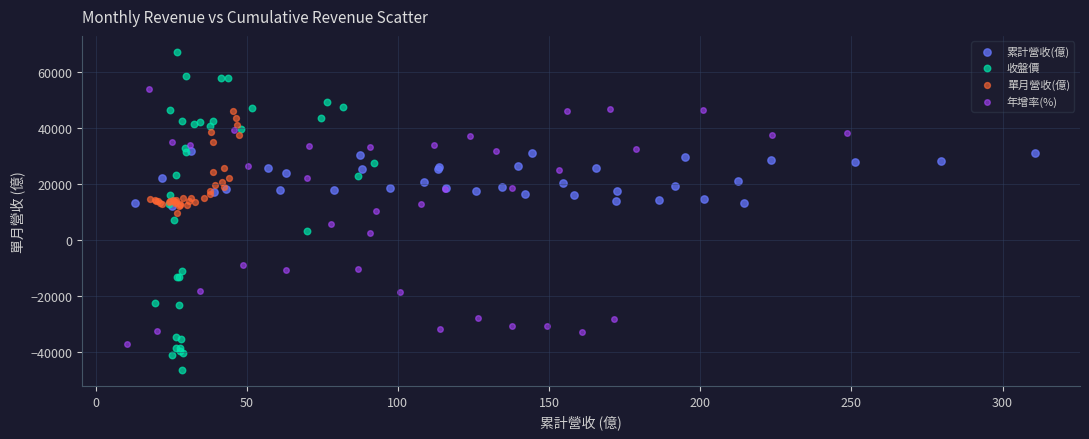

Which series has the widest spread of Y values?

收盤價